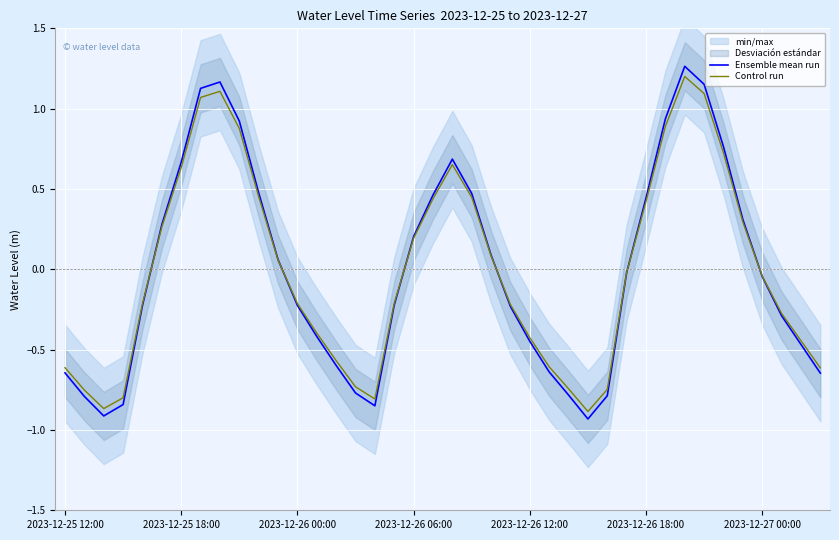

What is the difference between the Ensemble mean run values at 32 and 25?

1.9